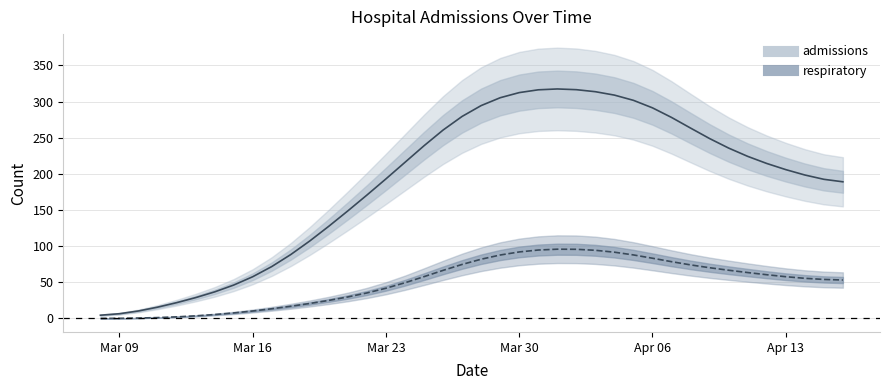

True or false: respiratory and admissions intersect in this chart.

False